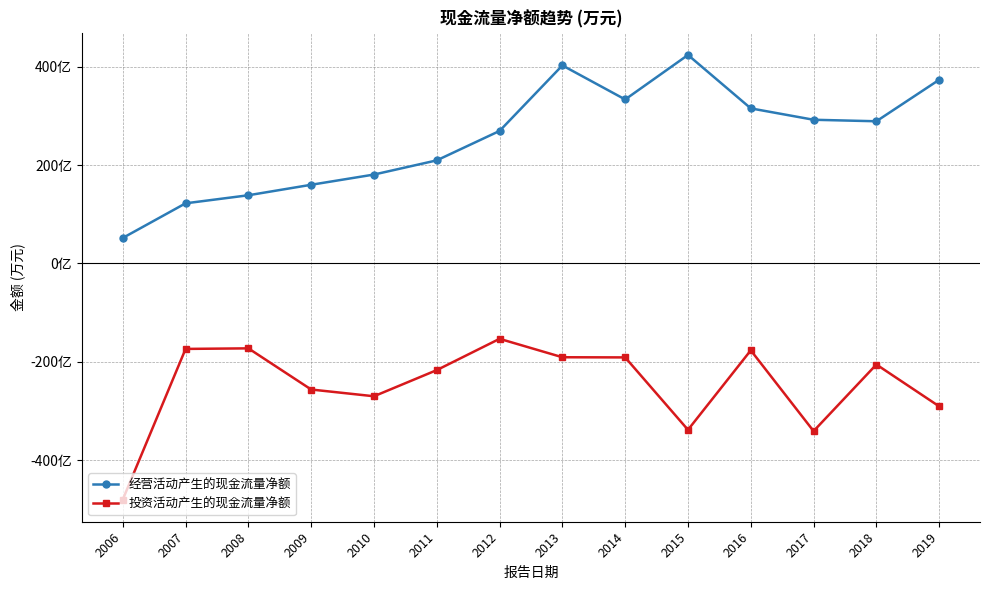

What are all the series names shown in the legend?

经营活动产生的现金流量净额, 投资活动产生的现金流量净额